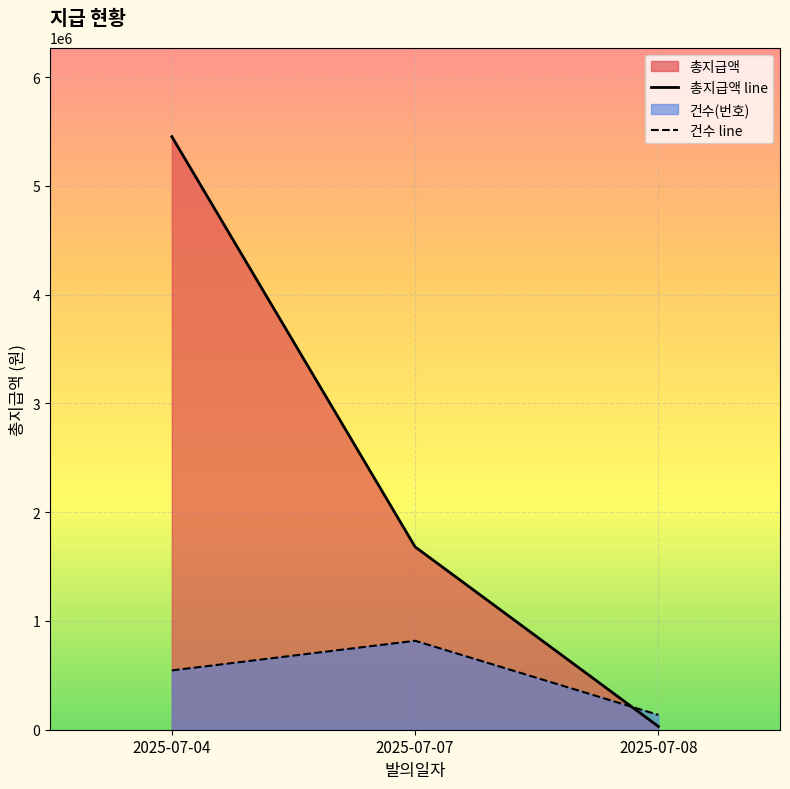

What is the difference between the maximum and minimum values in the 건수 line series?

681635